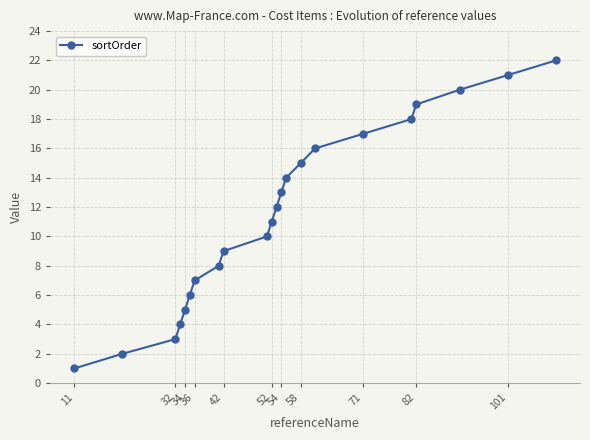

True or false: there are more than 0 points higher than both neighbors.

False